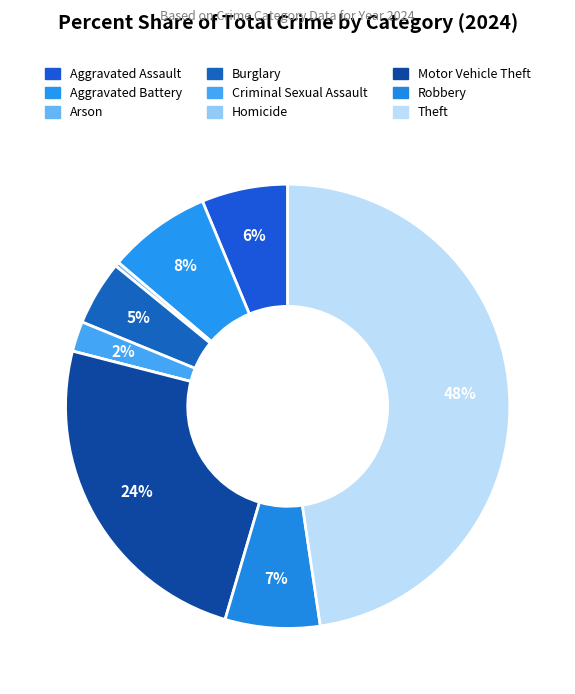

Which slice is the smallest?

Homicide